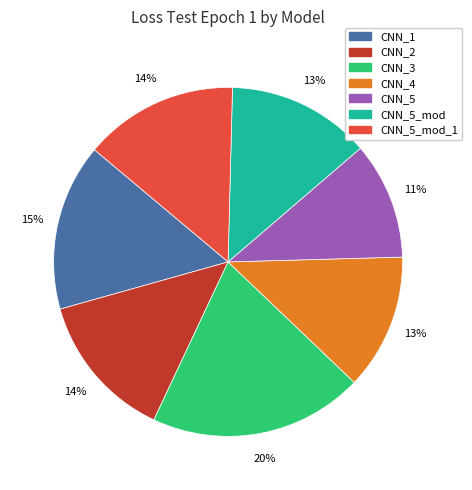

To the nearest percent, what is the average slice percentage?

14%